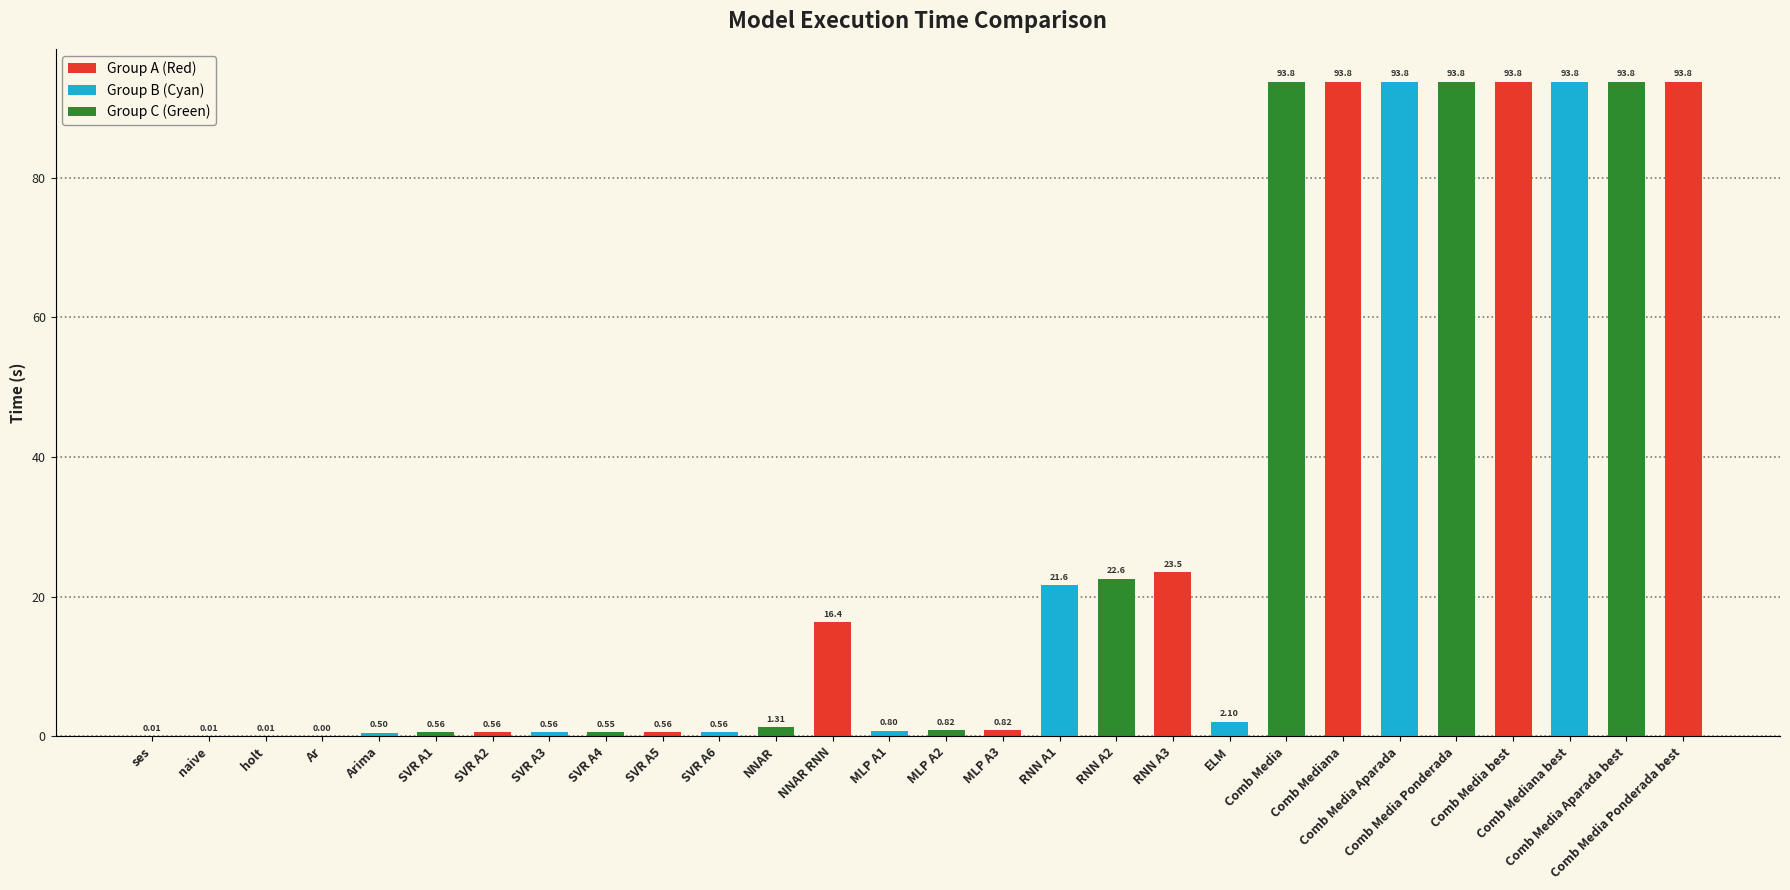

What is the change in value from holt to ELM?

+2.1